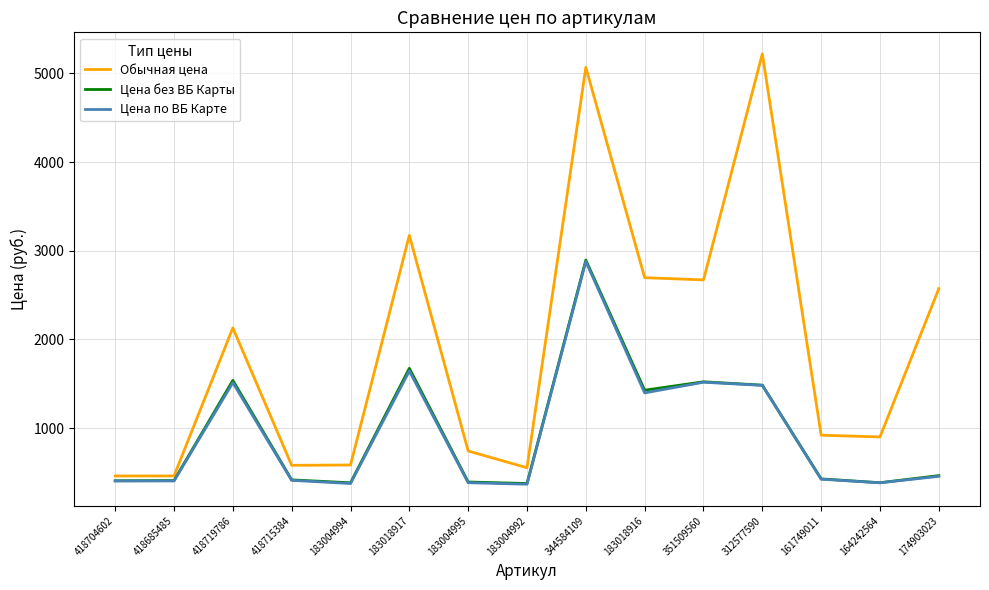

What is the smallest value displayed?

367